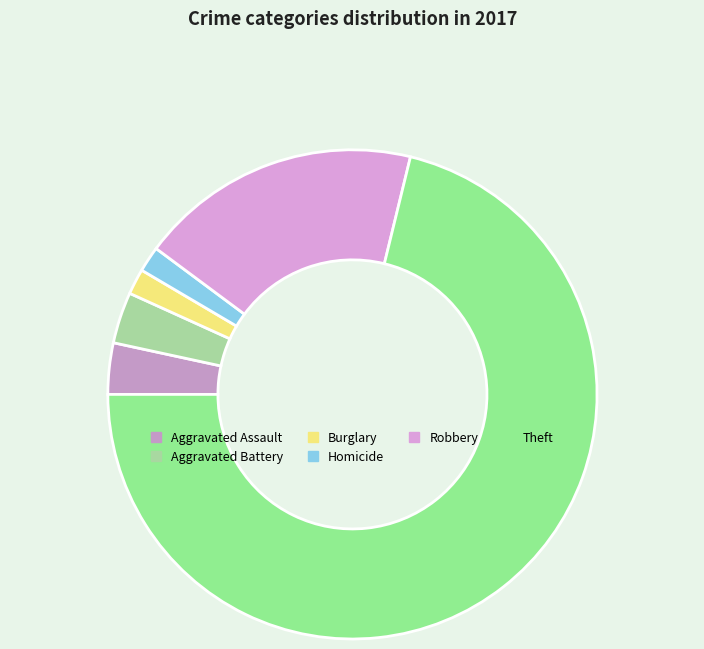

How many slices are in this pie chart?

6